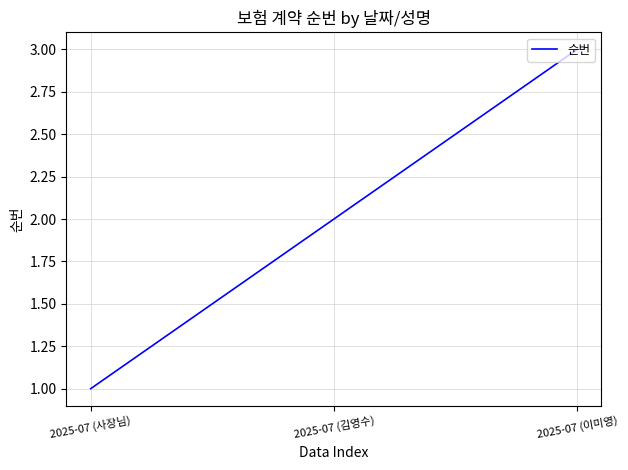

List the labels in order of value, smallest first.

2025-07 (사장님), 2025-07 (김영수), 2025-07 (이미영)